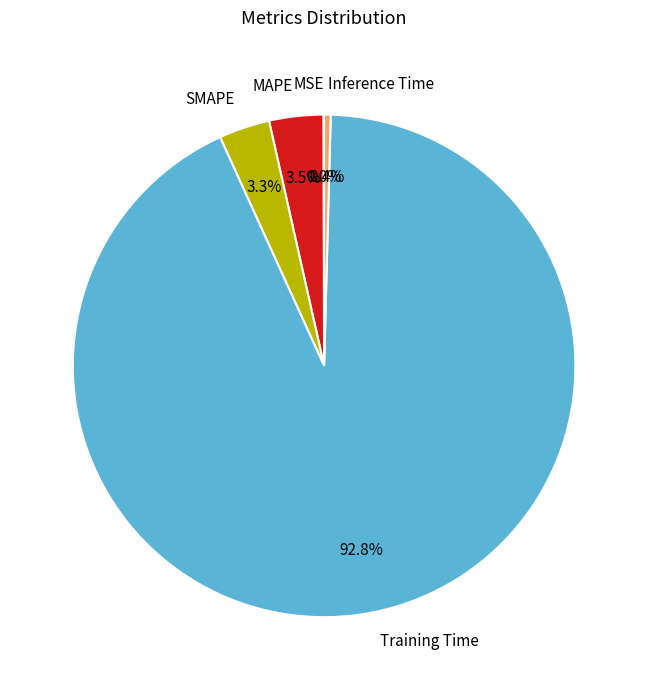

Which slice represents more than half of the pie?

Training Time